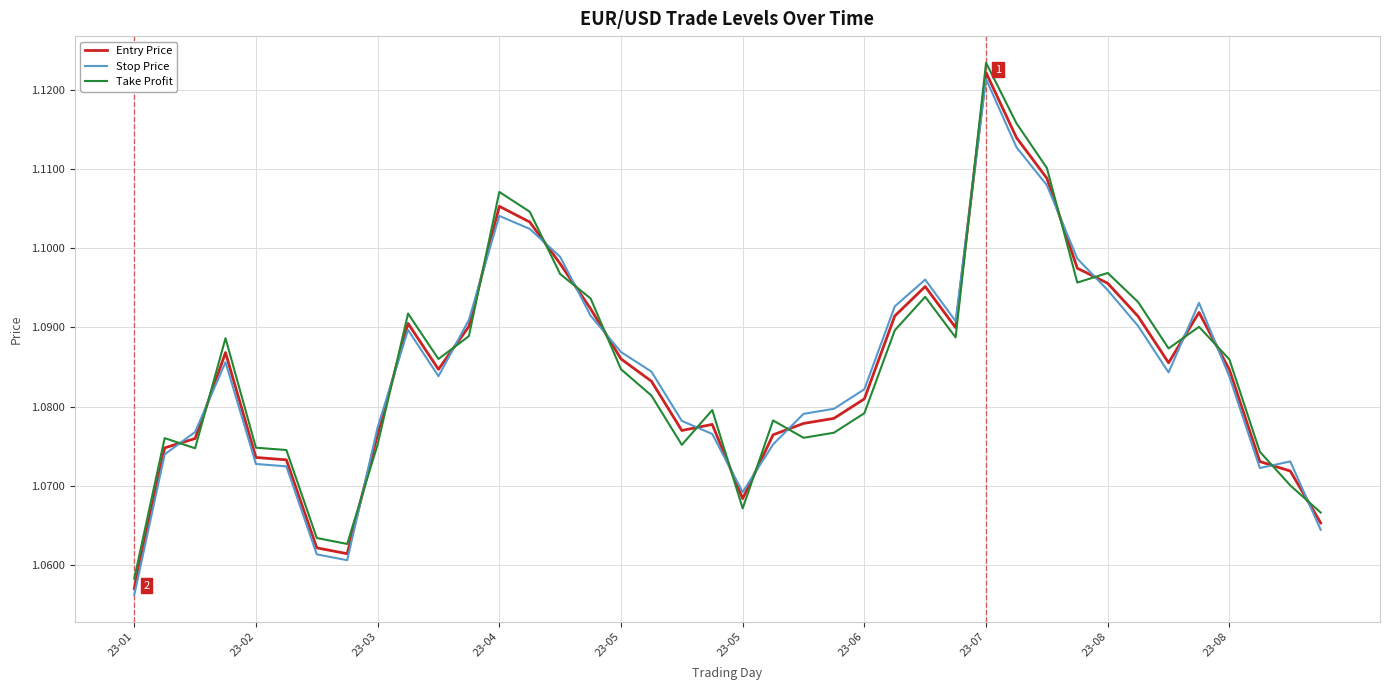

How many times do Stop Price and Take Profit cross each other?

20